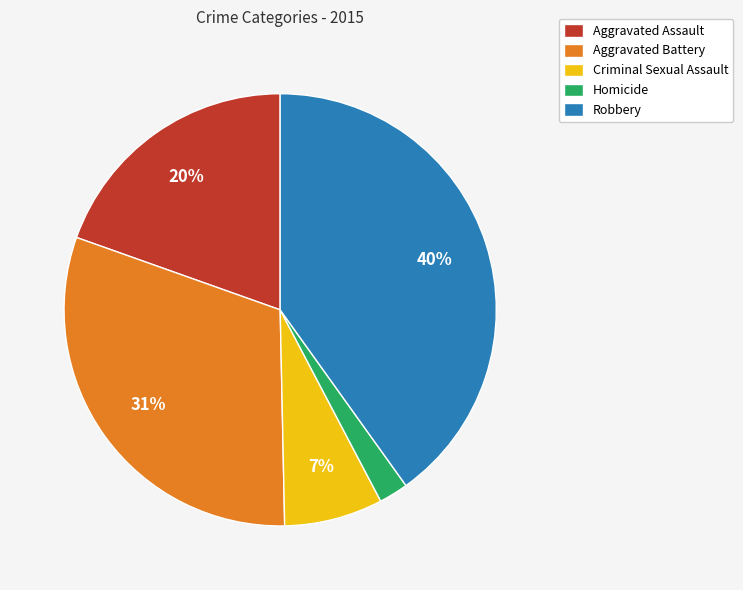

Rank the categories by value from lowest to highest.

Homicide, Criminal Sexual Assault, Aggravated Assault, Aggravated Battery, Robbery